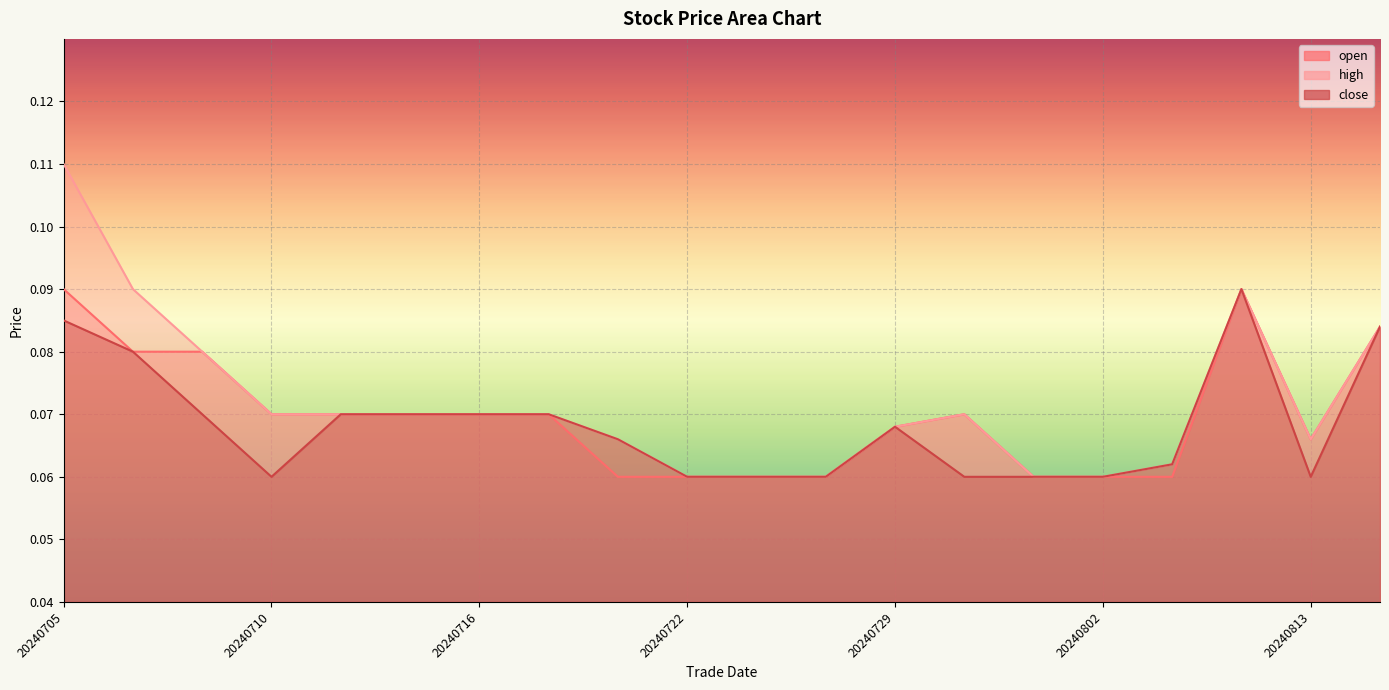

What is the value of the open point at the 10th from the left?

0.1